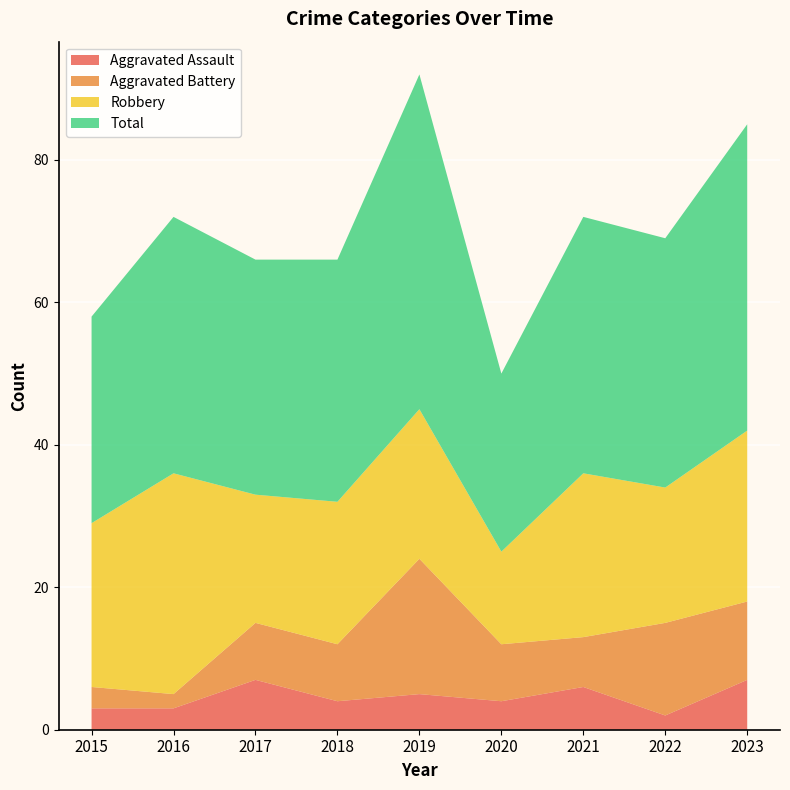

Reading left to right, extract all data points from this chart.

Aggravated Assault: 3	3	7	4	5	4	6	2	7
Aggravated Battery: 3	2	8	8	19	8	7	13	11
Robbery: 23	31	18	20	21	13	23	19	24
Total: 29	36	33	34	47	25	36	35	43